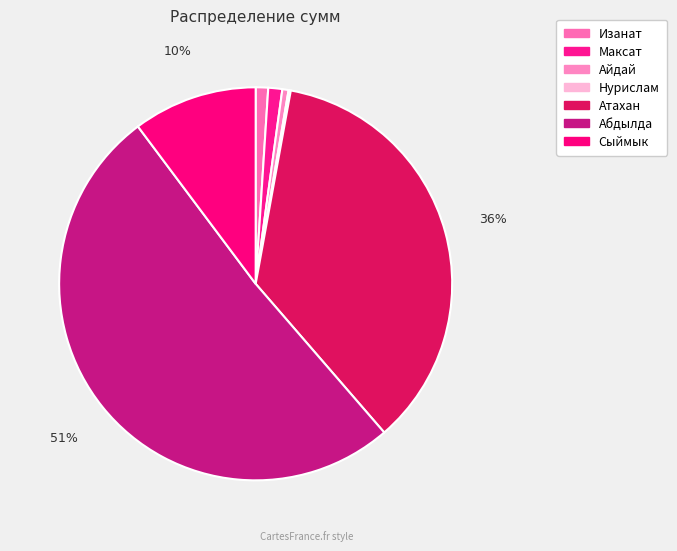

Does Абдылда account for over 50% of the chart?

Yes